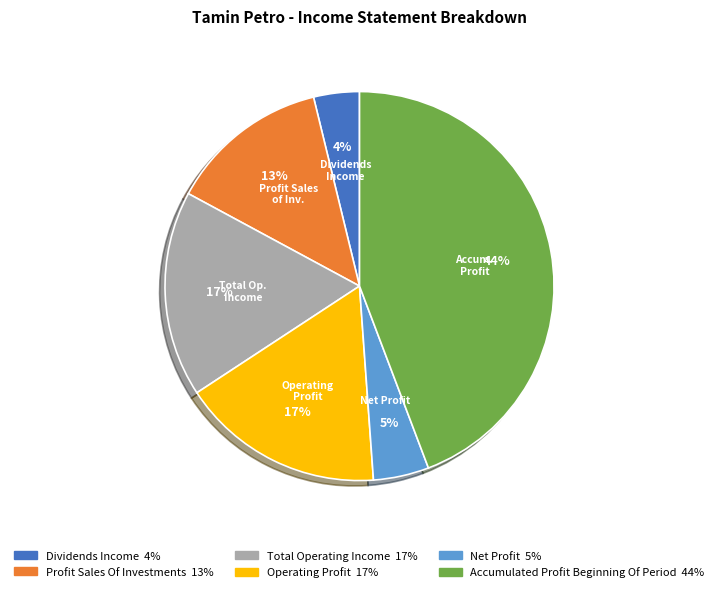

Does any single category account for the majority?

No